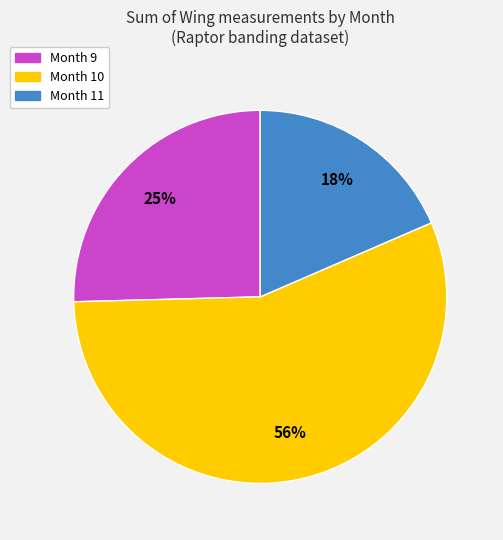

Between Month 9 and Month 11, which is larger?

Month 9